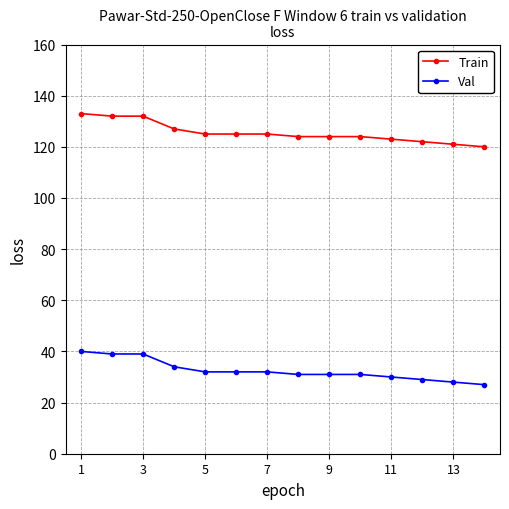

Count the number of data series in this chart.

2